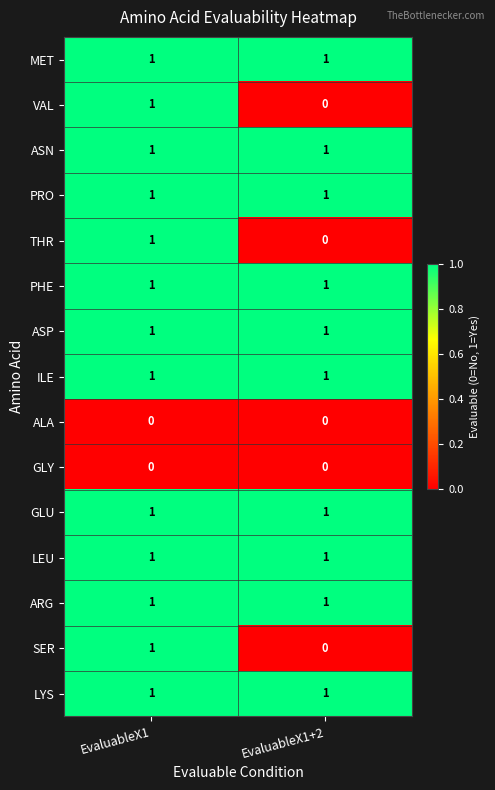

Reading left to right, transcribe all the data shown in this chart.

MET: EvaluableX1=1	EvaluableX1+2=1
VAL: EvaluableX1=1	EvaluableX1+2=0
ASN: EvaluableX1=1	EvaluableX1+2=1
PRO: EvaluableX1=1	EvaluableX1+2=1
THR: EvaluableX1=1	EvaluableX1+2=0
PHE: EvaluableX1=1	EvaluableX1+2=1
ASP: EvaluableX1=1	EvaluableX1+2=1
ILE: EvaluableX1=1	EvaluableX1+2=1
ALA: EvaluableX1=0	EvaluableX1+2=0
GLY: EvaluableX1=0	EvaluableX1+2=0
GLU: EvaluableX1=1	EvaluableX1+2=1
LEU: EvaluableX1=1	EvaluableX1+2=1
ARG: EvaluableX1=1	EvaluableX1+2=1
SER: EvaluableX1=1	EvaluableX1+2=0
LYS: EvaluableX1=1	EvaluableX1+2=1